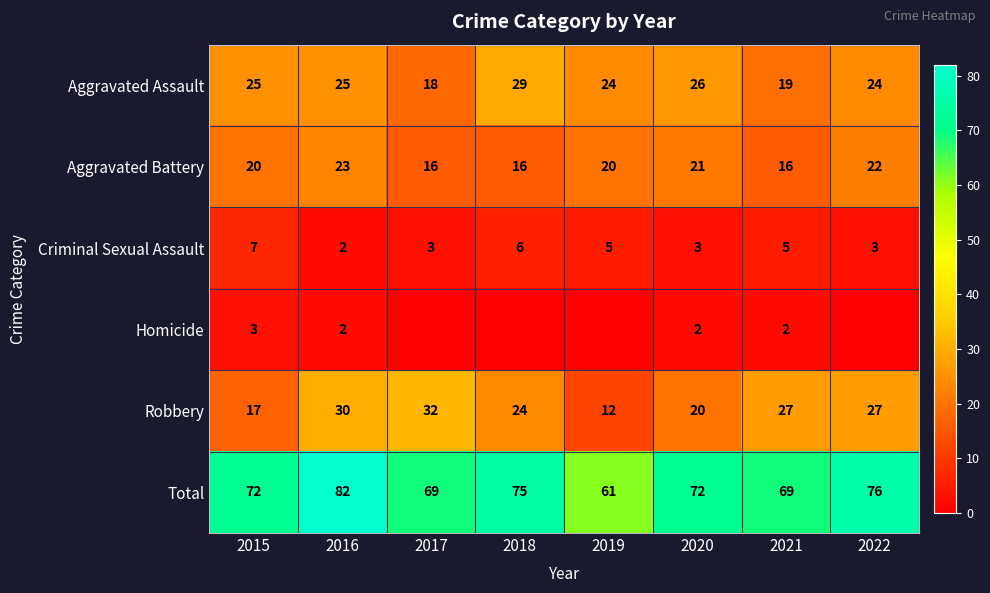

How many distinct data groups are displayed?

6